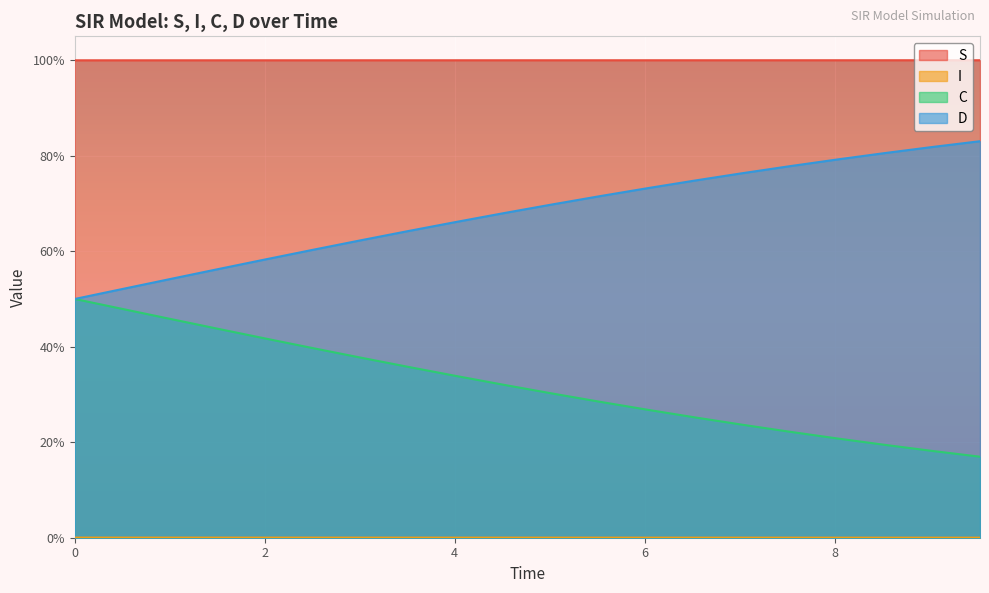

What is the difference between the second highest and second lowest values in the C series?

0.3